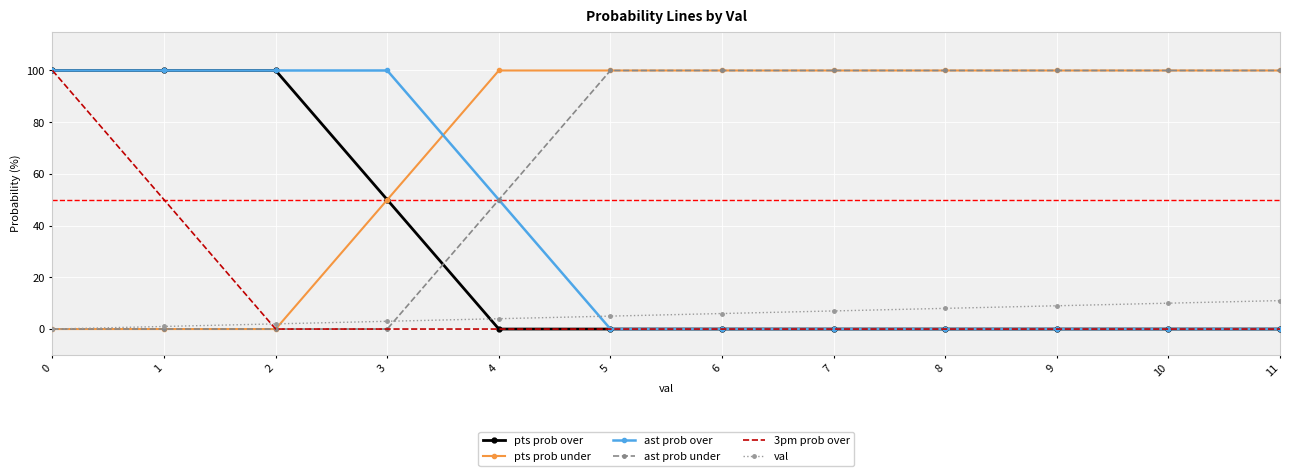

What is the greatest value displayed?

100